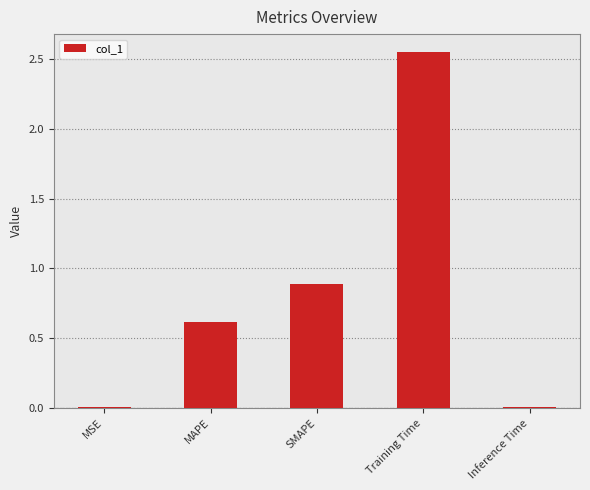

What is the difference between the values at SMAPE and MAPE?

0.3